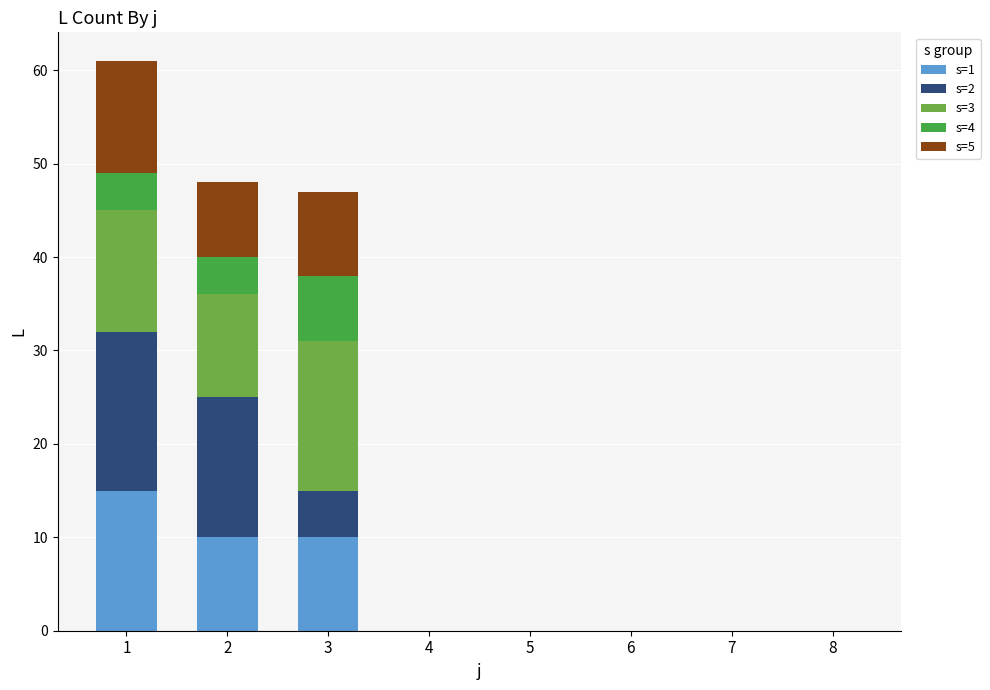

The value of s=1 at 8 is -8. True or false?

False